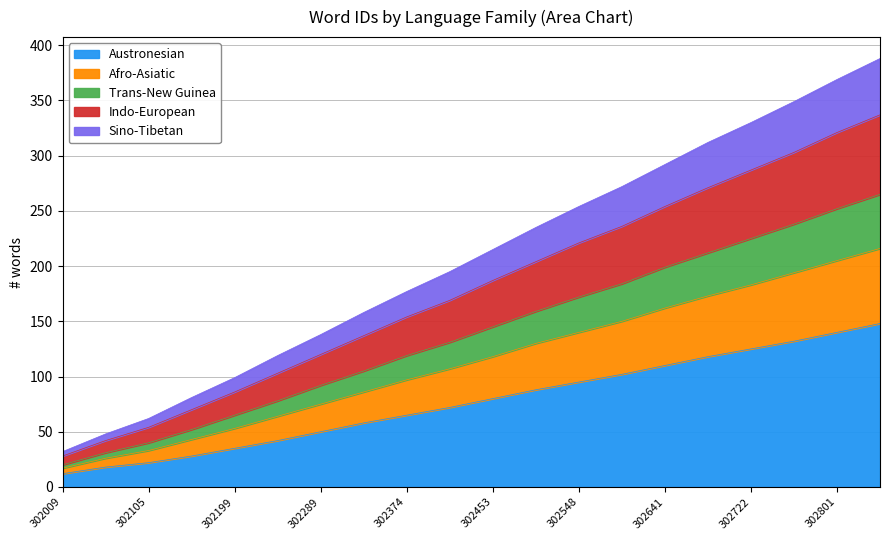

What is the maximum value for Austronesian?

148